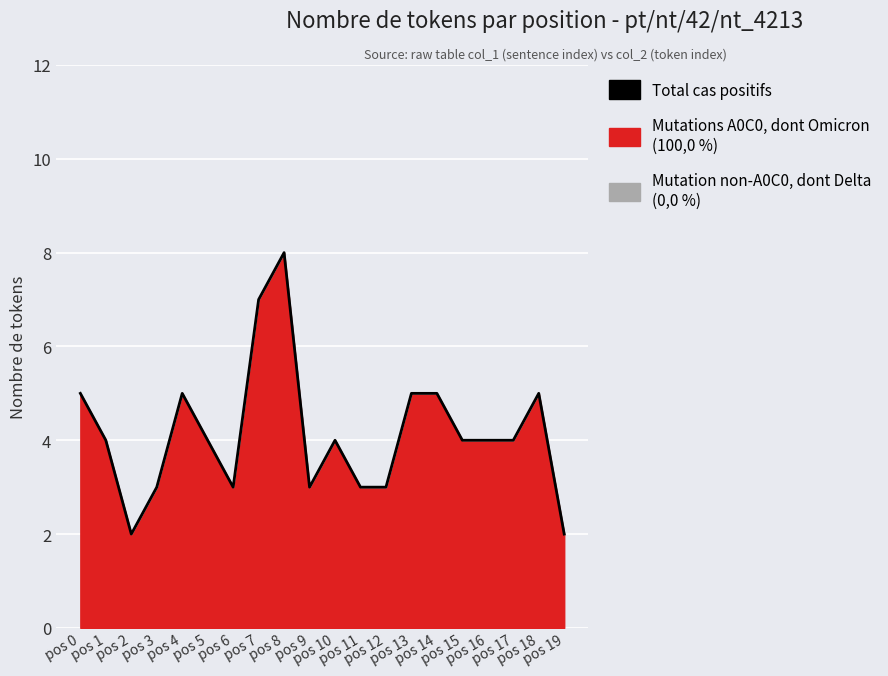

What is the value of the 2nd point from the left?

4